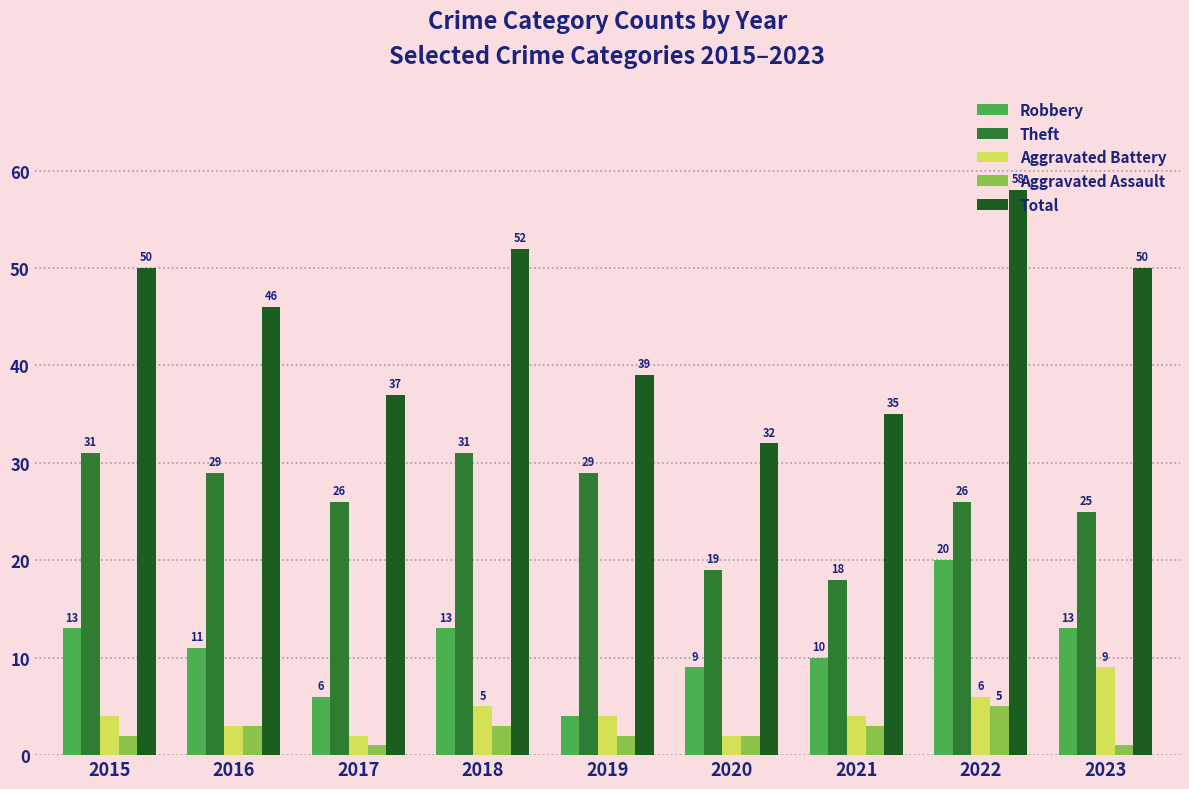

What is the average value of the Theft series?

26